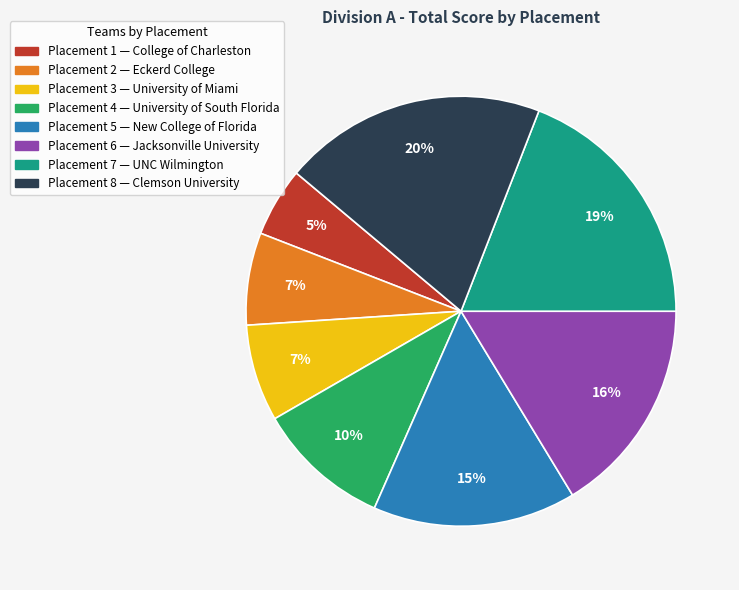

To the nearest percent, what is the difference between the largest and smallest slice percentages?

15%